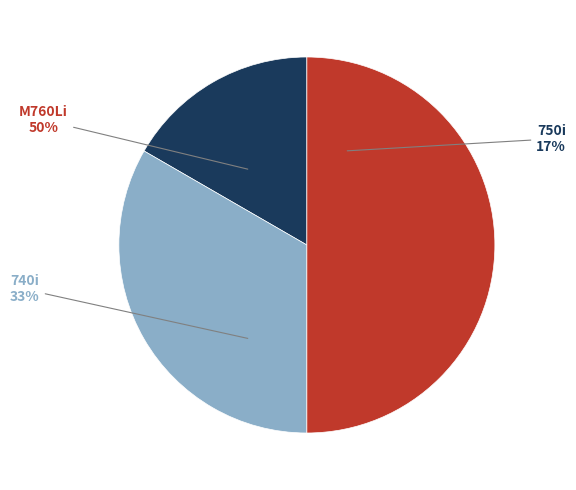

Rank the categories by value from highest to lowest.

M760Li, 740i, 750i